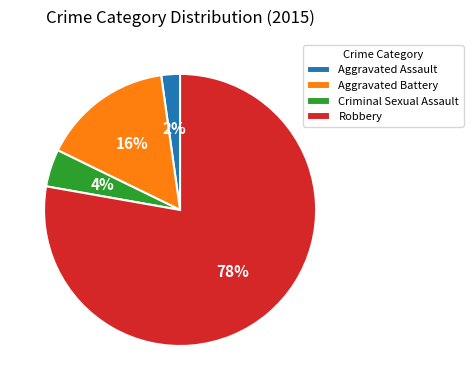

Which category has the smallest portion of the pie?

Aggravated Assault